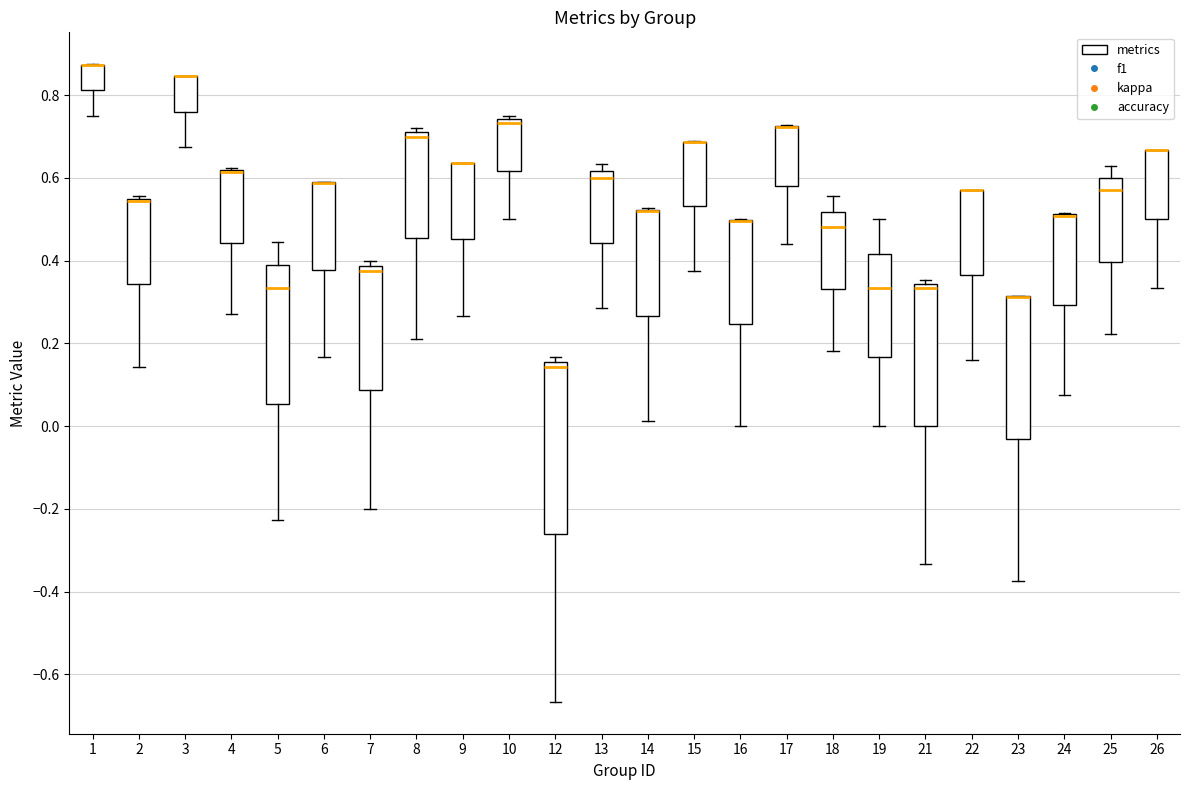

Comparing the boxes themselves (not the whiskers), which one is the tallest?

12